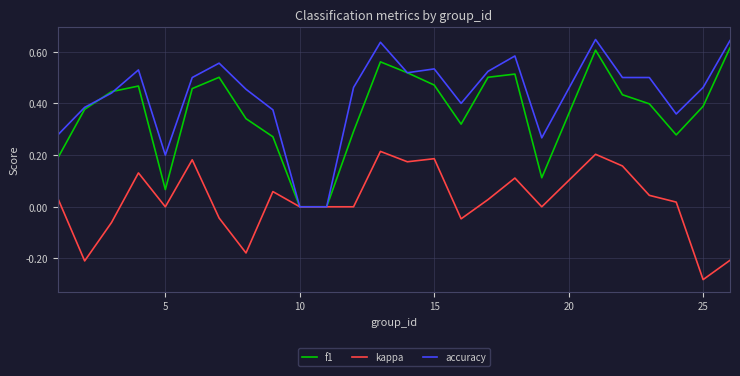

Which series has the largest total across all categories?

accuracy